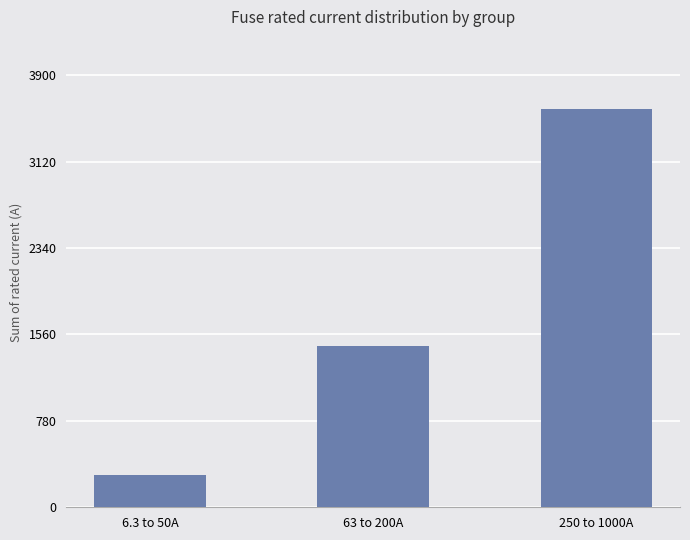

Which has a higher value, 6.3 to 50A or 63 to 200A?

63 to 200A